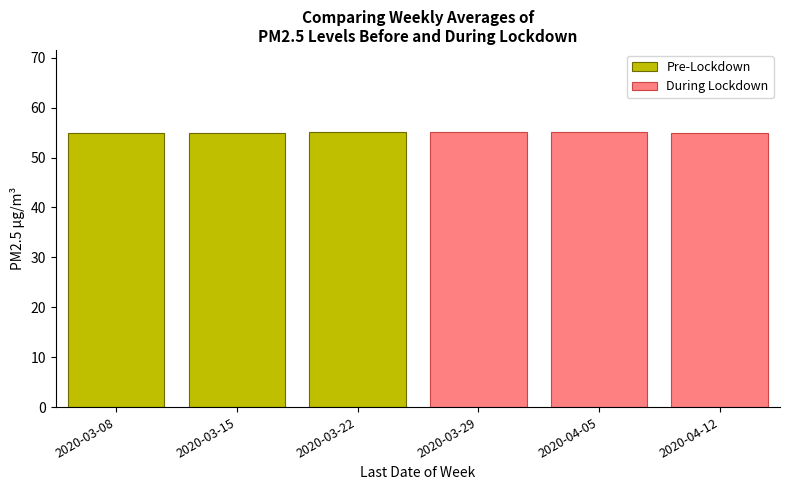

How many data points in During Lockdown are above 55?

2